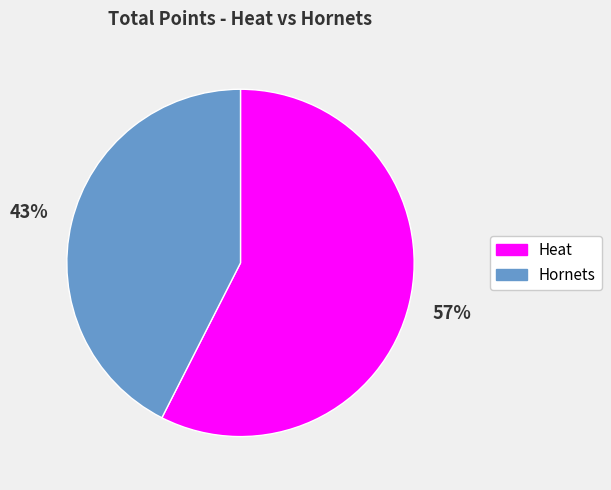

Is the sum of Heat and Hornets greater than half?

Yes